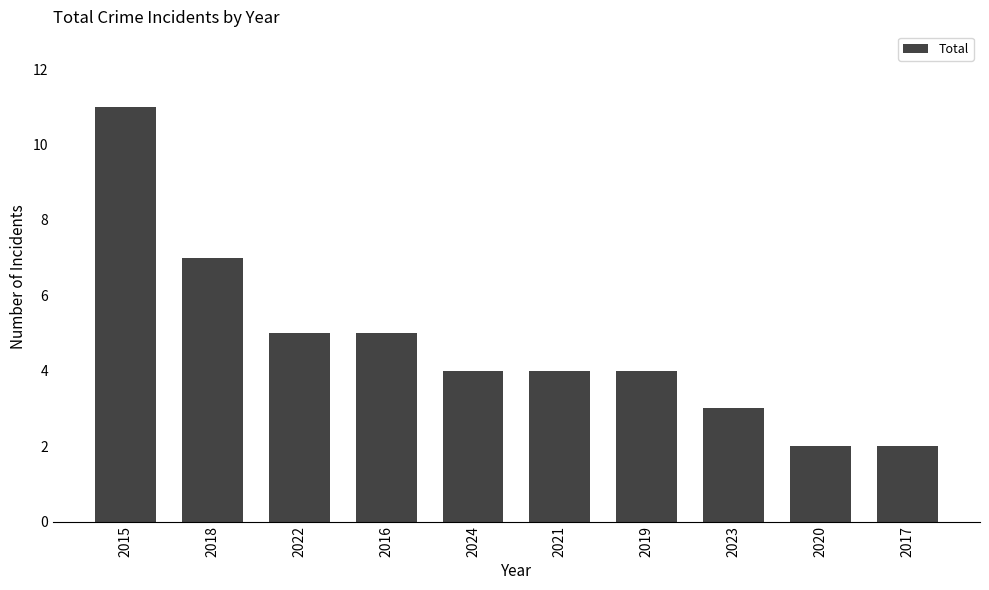

The value at 2023 is 3. True or false?

True